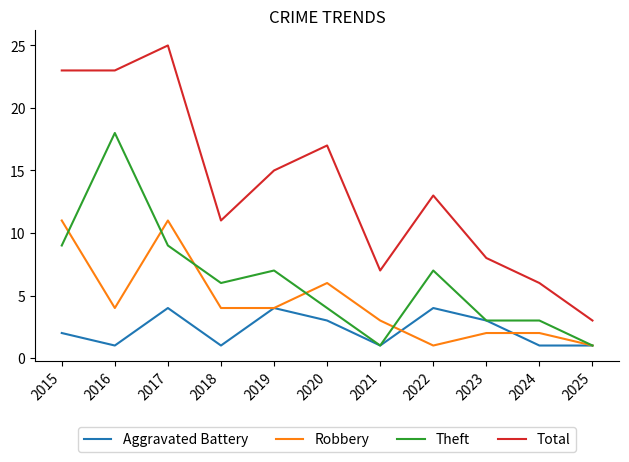

Where is Robbery nearest to the value 6?

2020